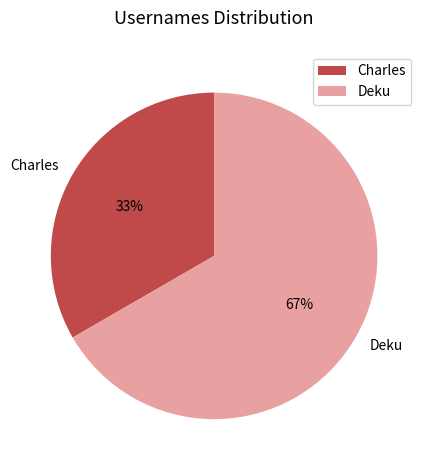

Is the sum of Deku and Charles greater than half?

Yes